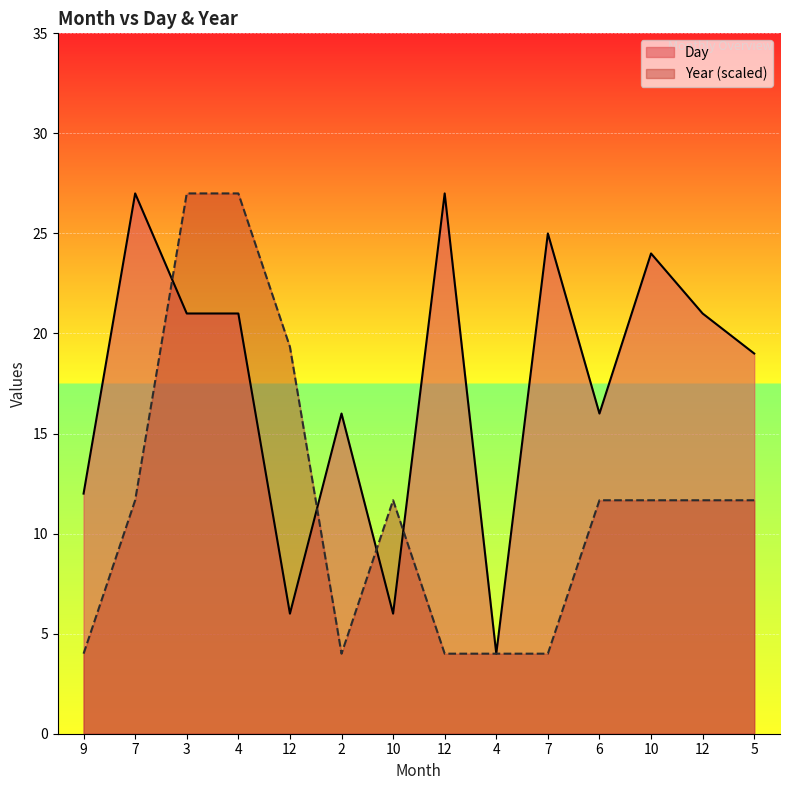

How many lines are shown in the chart?

2